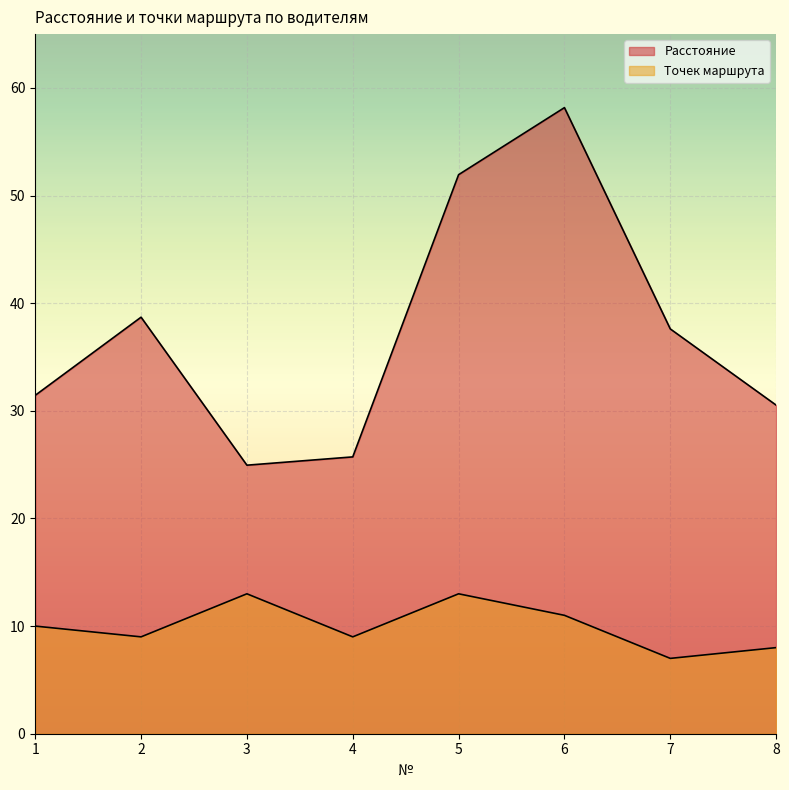

True or false: Расстояние and Точек маршрута cross at least once.

False